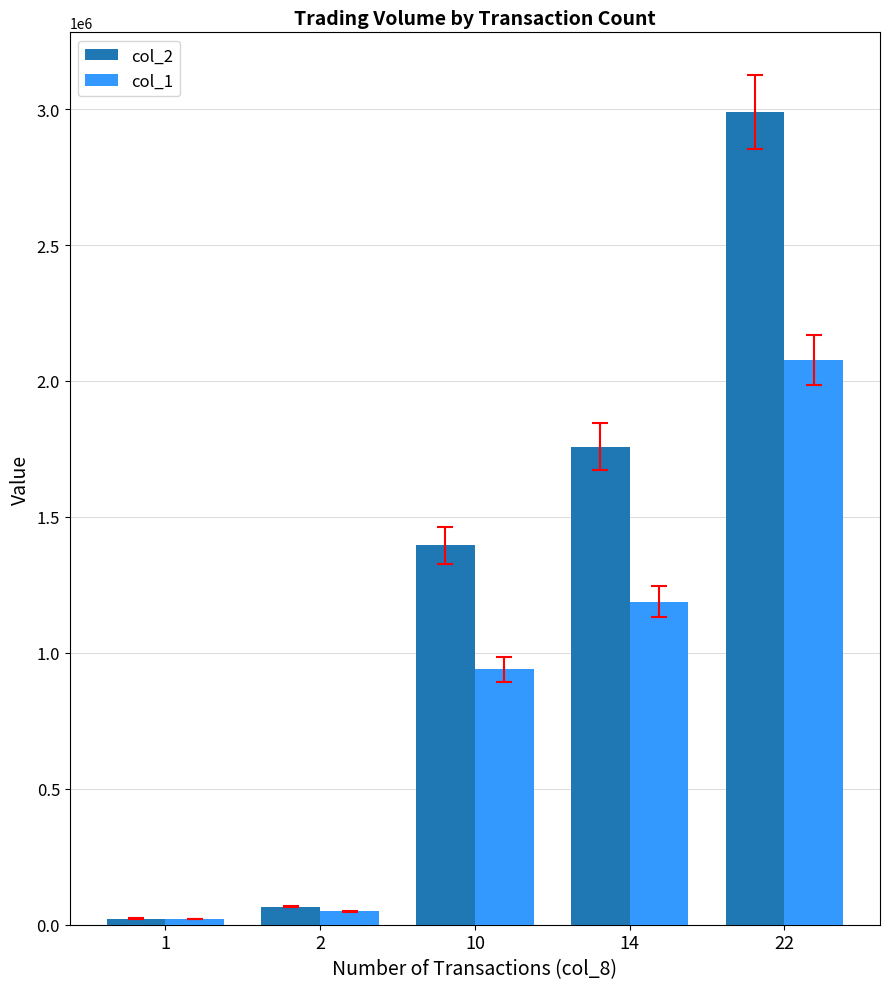

What is the difference between the highest and lowest values at 2?

16500